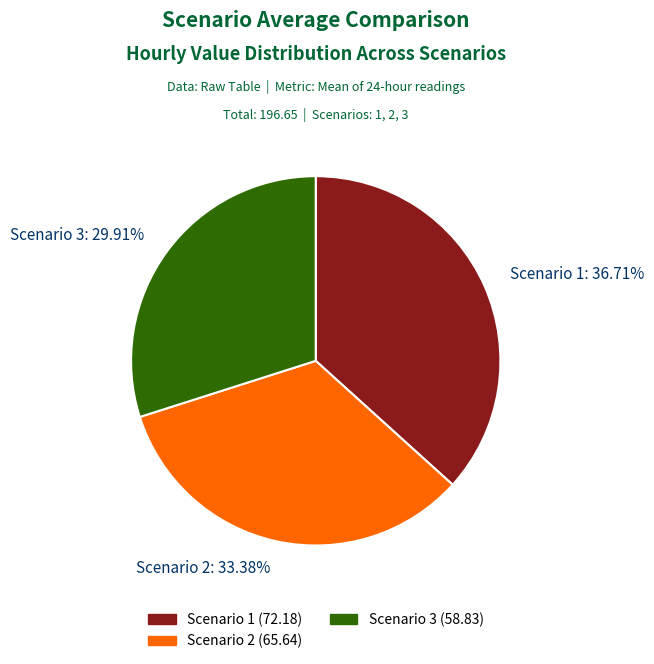

Between Scenario 3: 29.91% and Scenario 1: 36.71%, which is larger?

Scenario 1: 36.71%